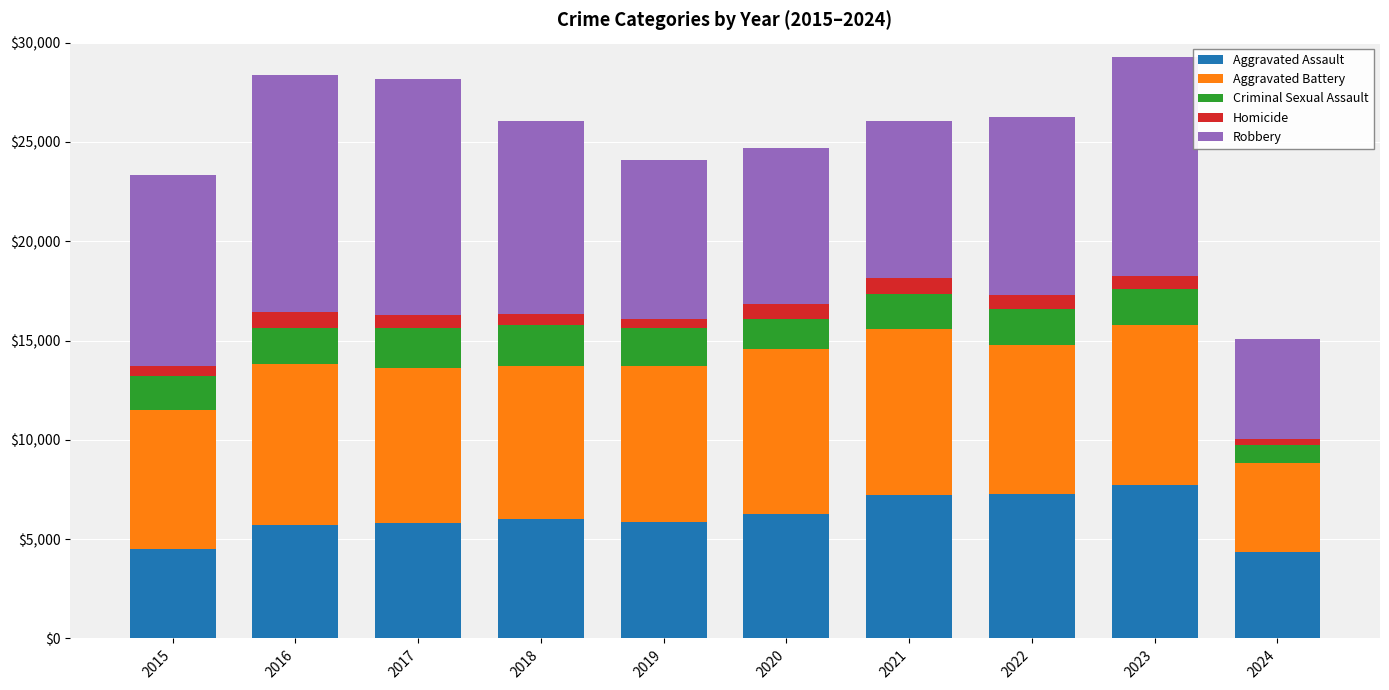

Is it true that Aggravated Assault equals 7990 at 2018?

False